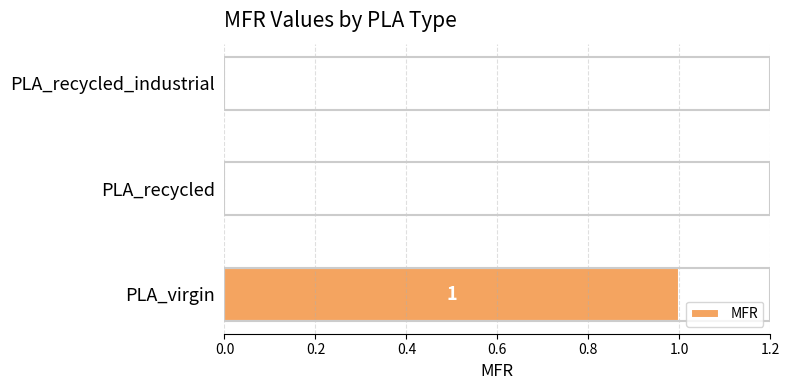

The chart shows a value of 1 at PLA_recycled_industrial. True or false?

False